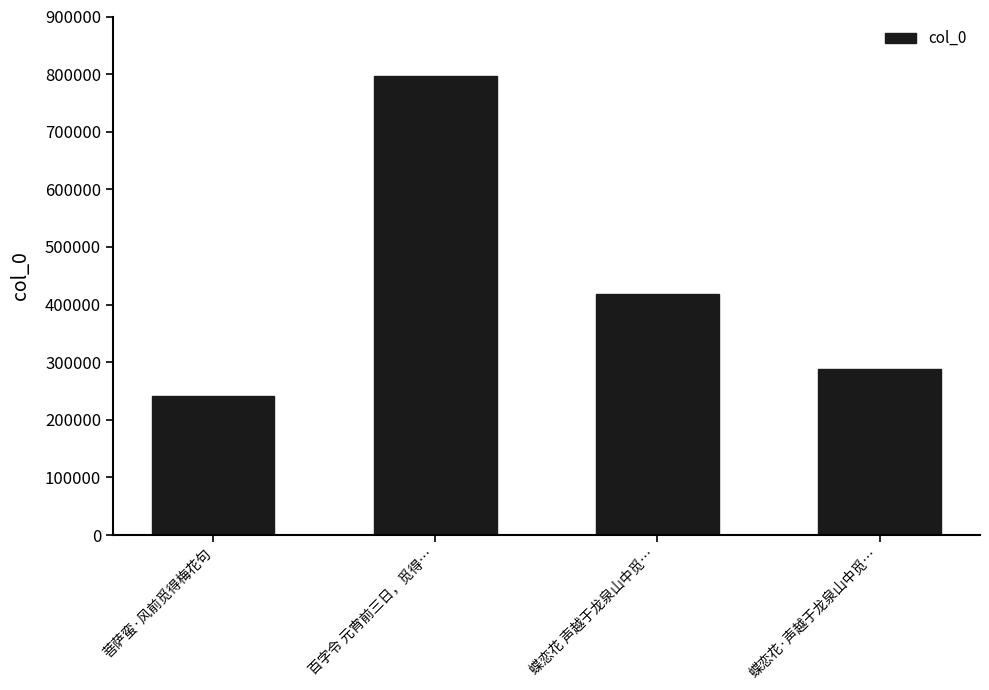

The chart shows a value of 386699 at 蝶恋花·声越于龙泉山中觅…. True or false?

False